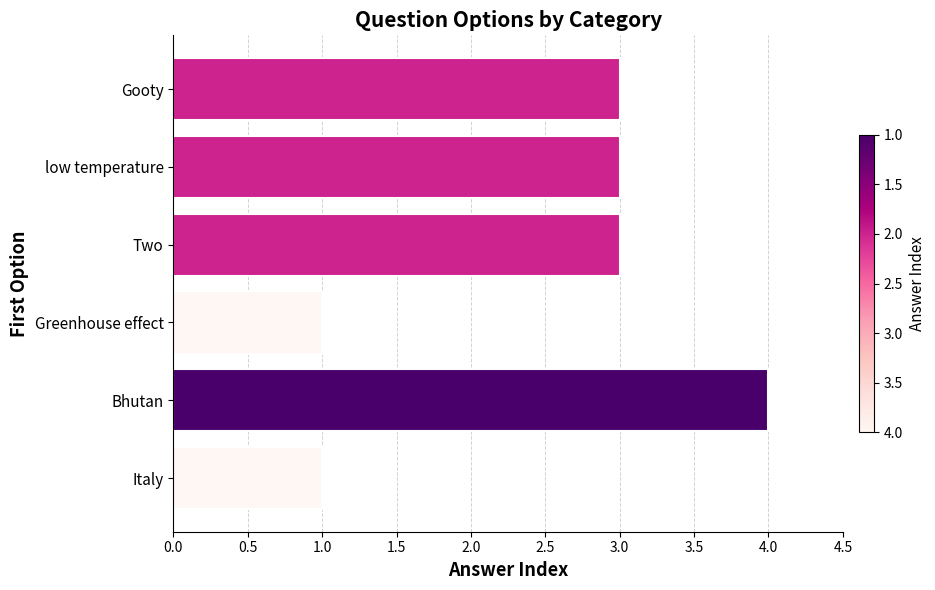

How many bars are there in total?

6